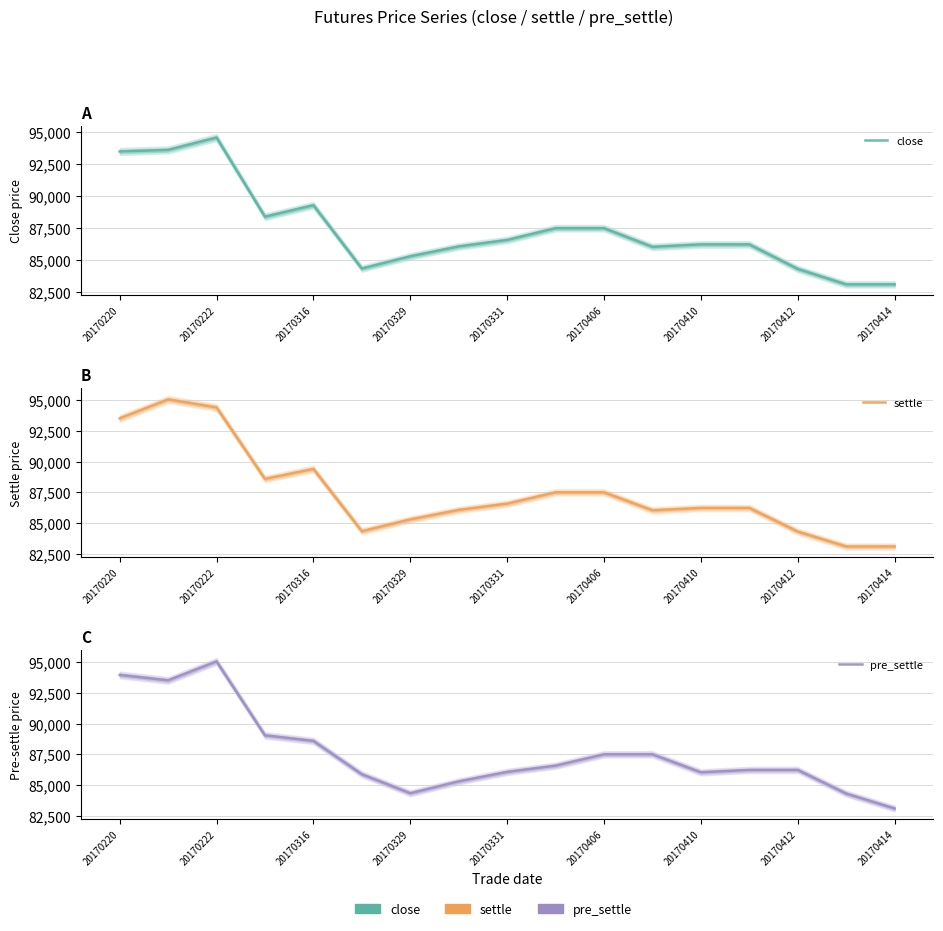

What is the difference between the second highest and minimum values in the pre_settle series?

10850